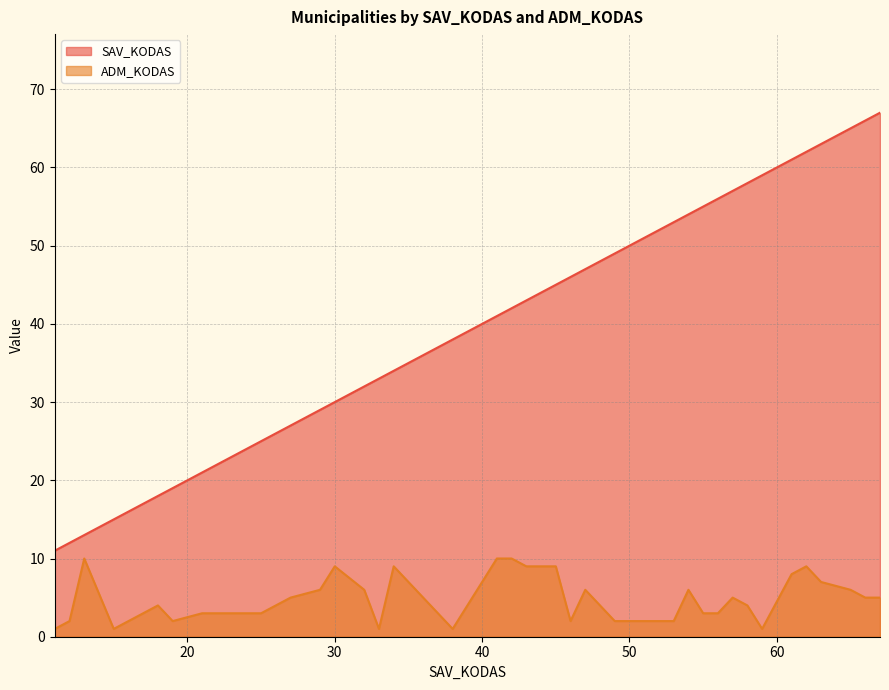

How many interior local peaks does the ADM_KODAS series have?

8